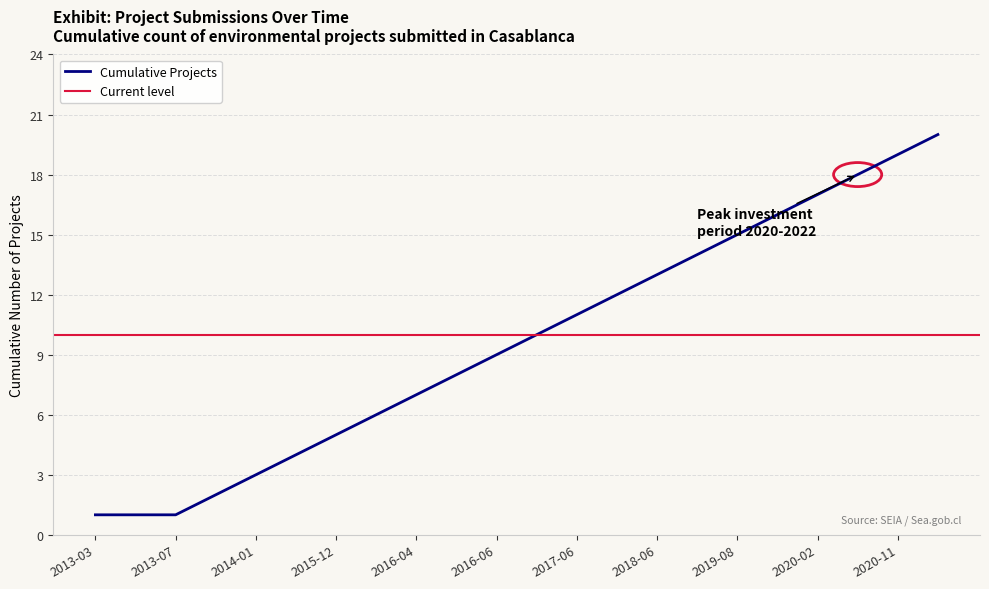

Between 2020-12 and 2013-07, which is larger?

2020-12